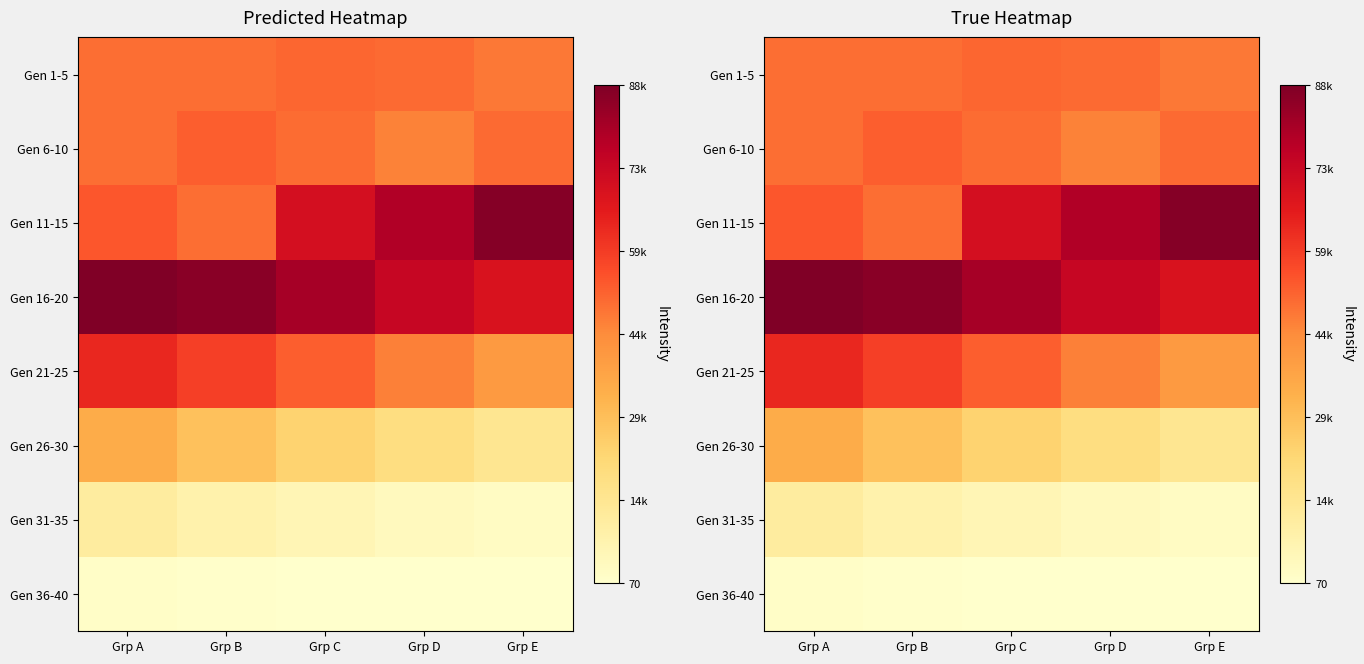

What is the greatest value displayed?

88644